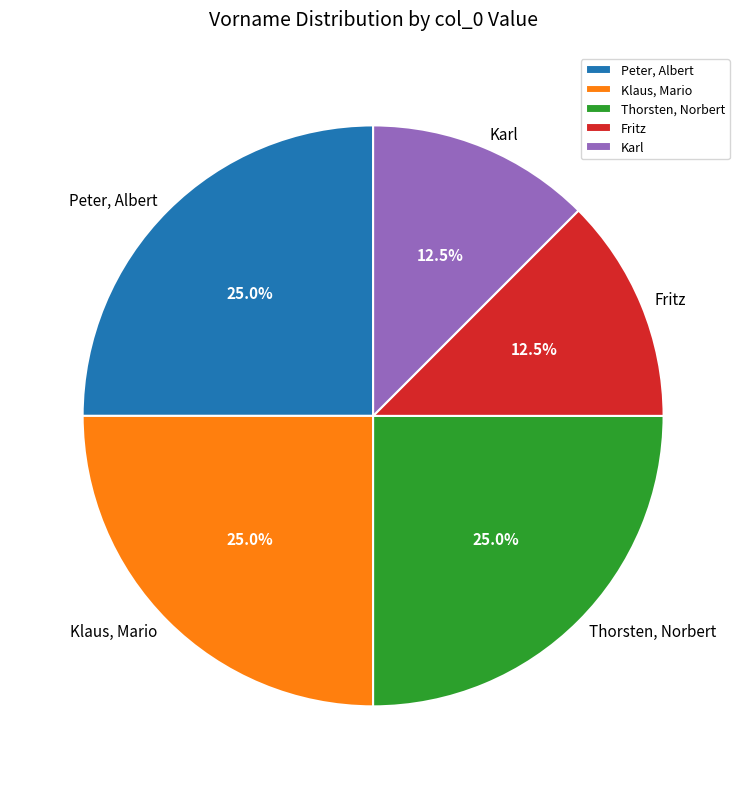

Count the number of slices in the pie.

5